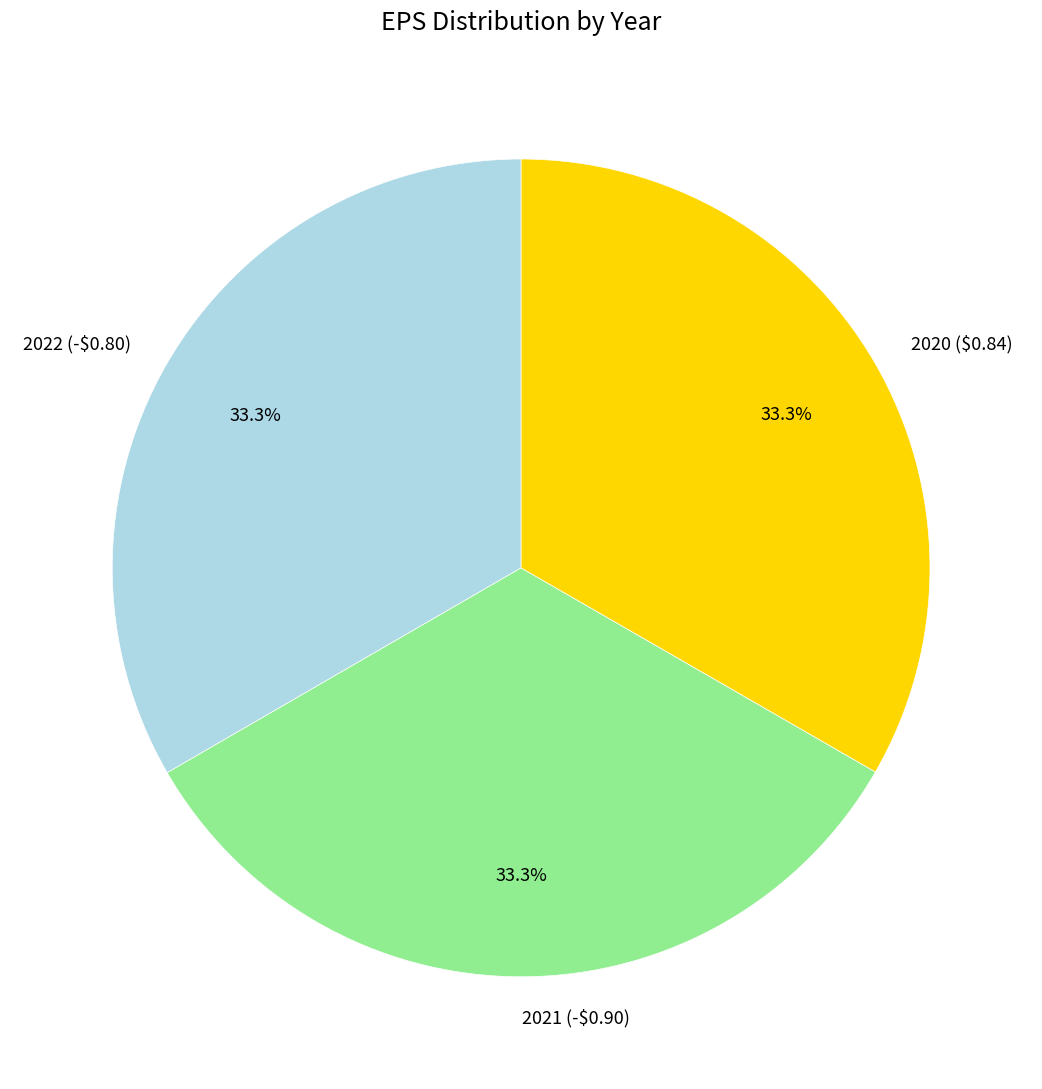

What portion of the pie excludes 2022 (-$0.80)?

66.7%